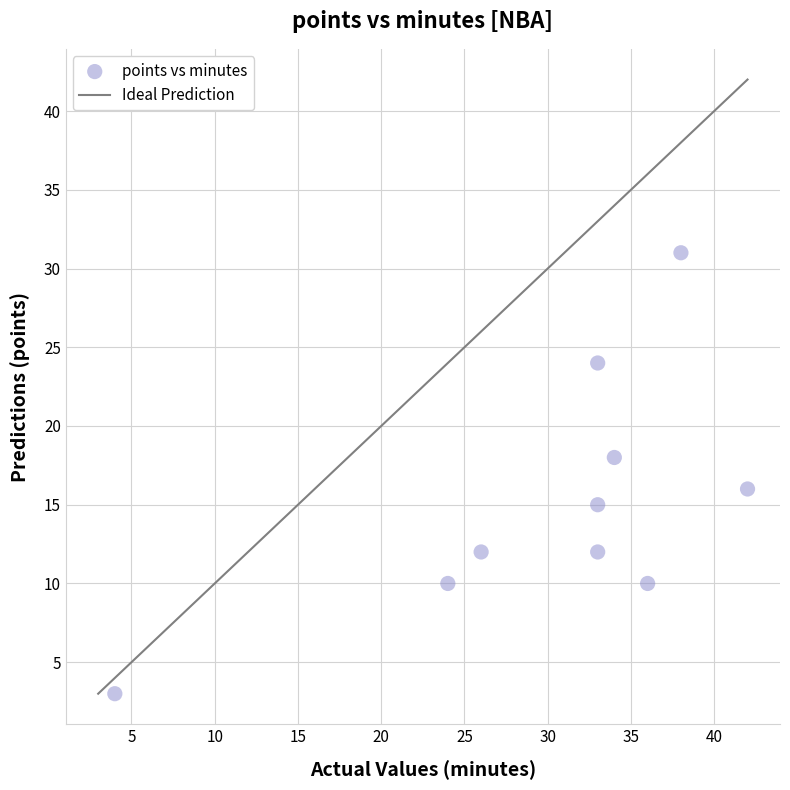

What is the range of Y values (max minus min)?

28